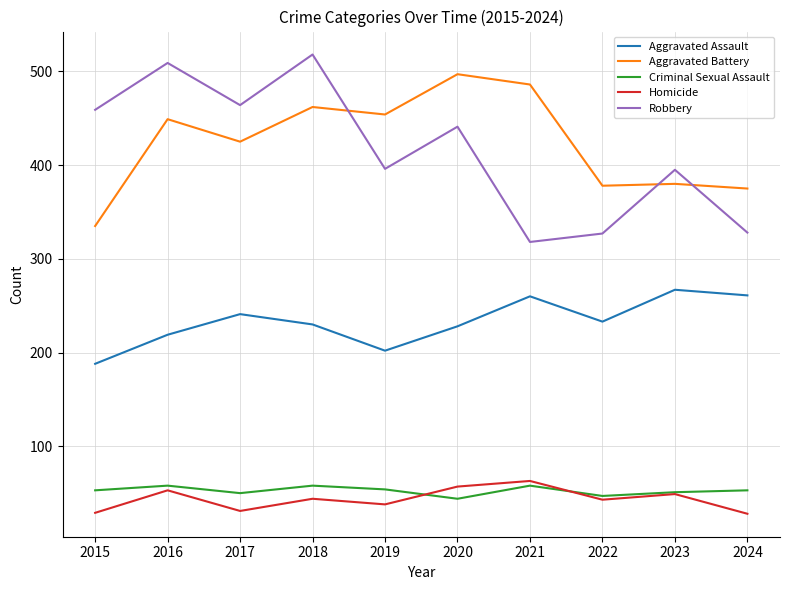

What is the total value across all series at 2018?

1312